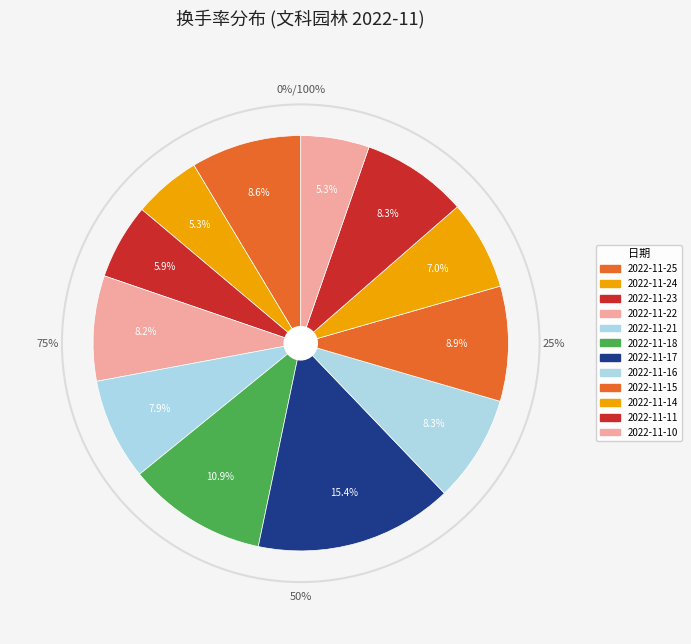

Approximately how many times larger is the value at 2022-11-18 compared to 2022-11-16?

1.3